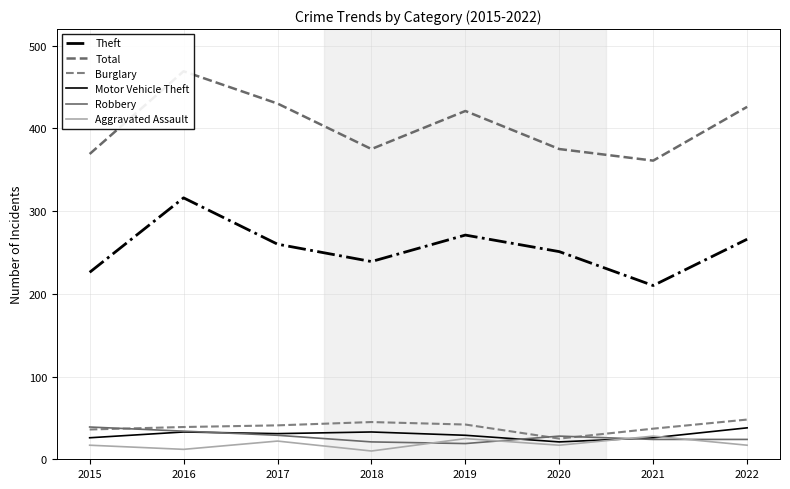

What is the highest value of the Motor Vehicle Theft series?

38